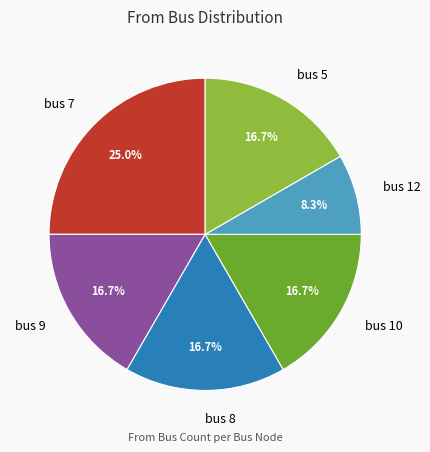

Which has a higher value, bus 7 or bus 5?

bus 7